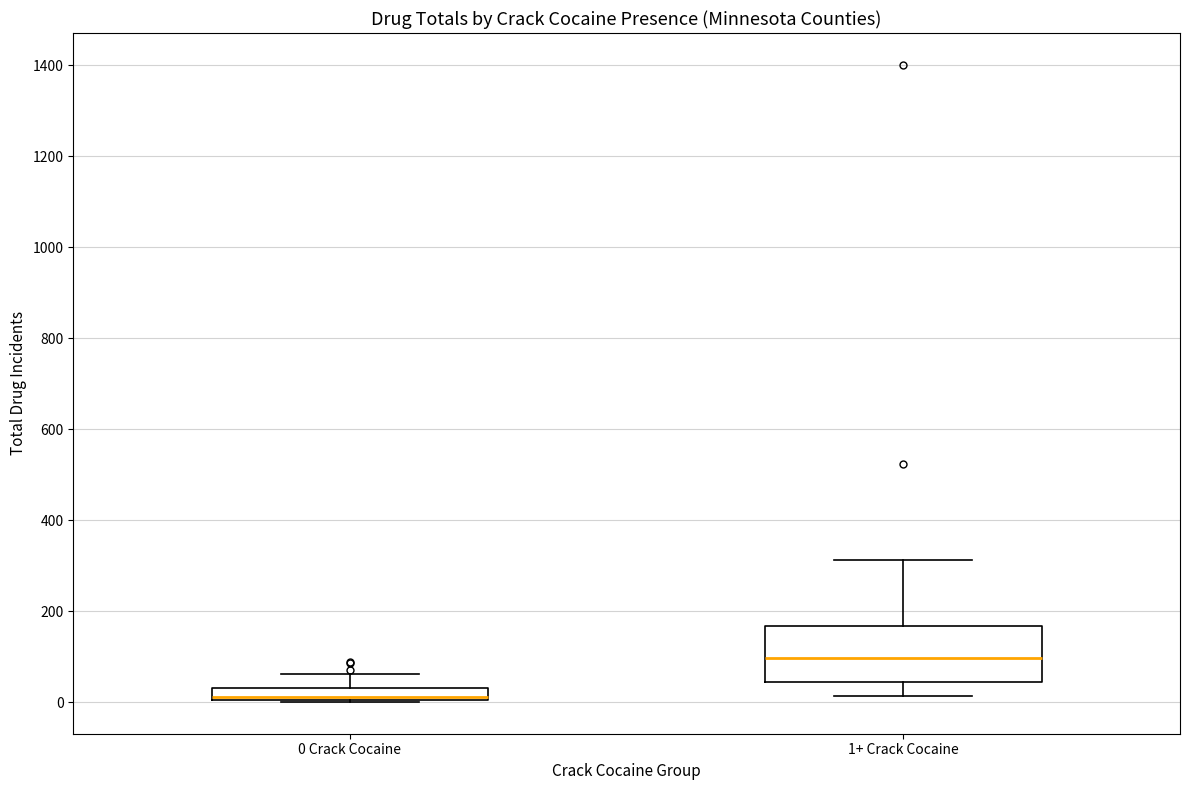

Where does the upper whisker of the box for 0 Crack Cocaine end on the y-axis? The values are not printed on the chart, so give them approximately, as read against the axis.

60